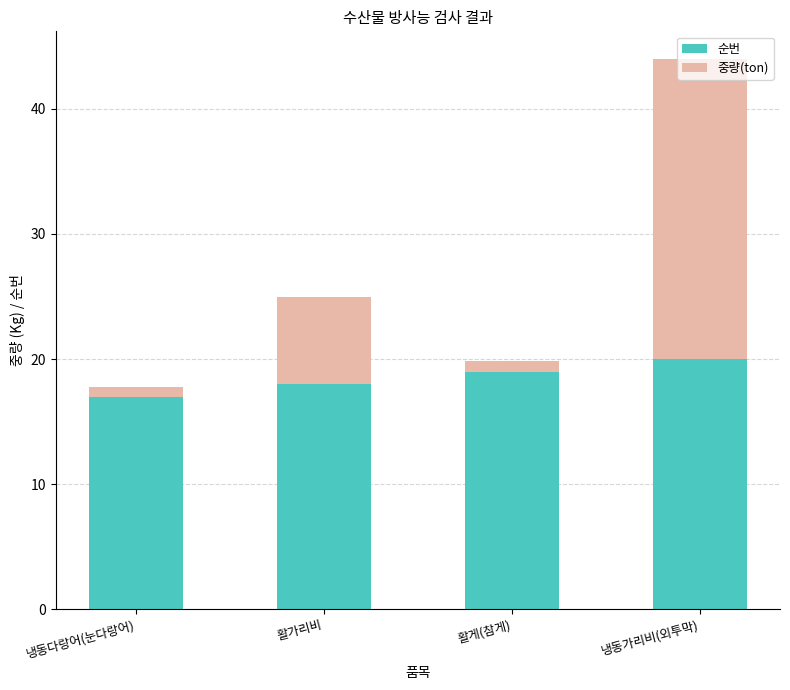

How many values in the 순번 series are below 19?

2